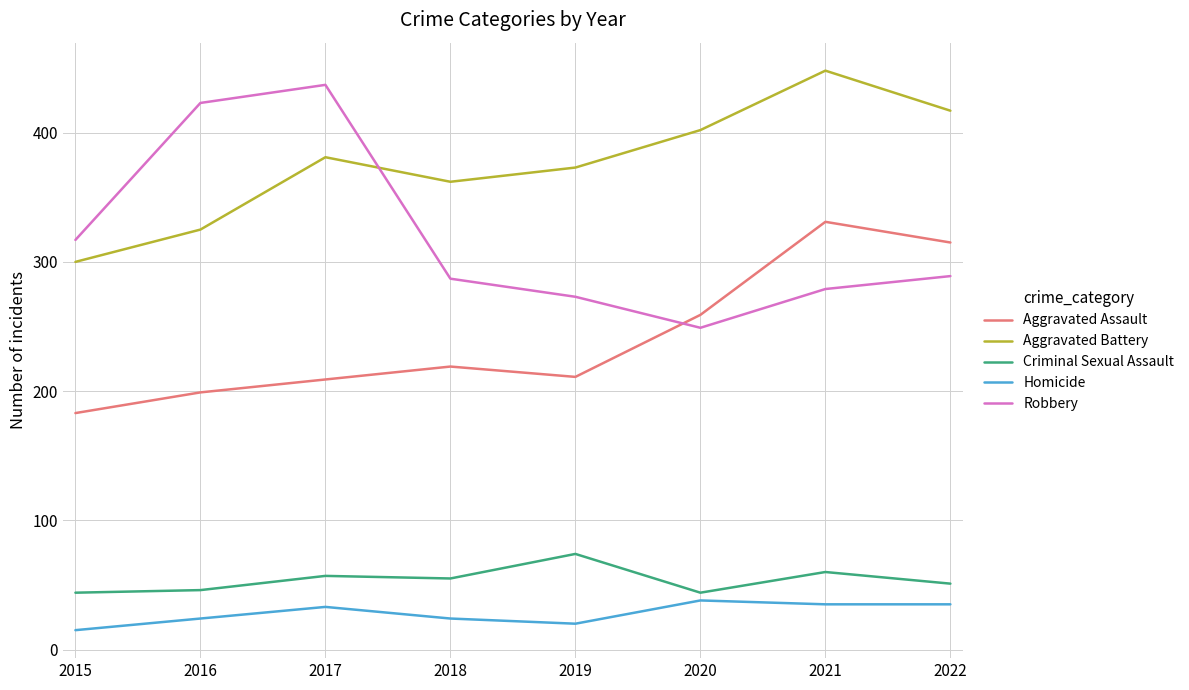

Which series has the largest total across all categories?

Aggravated Battery